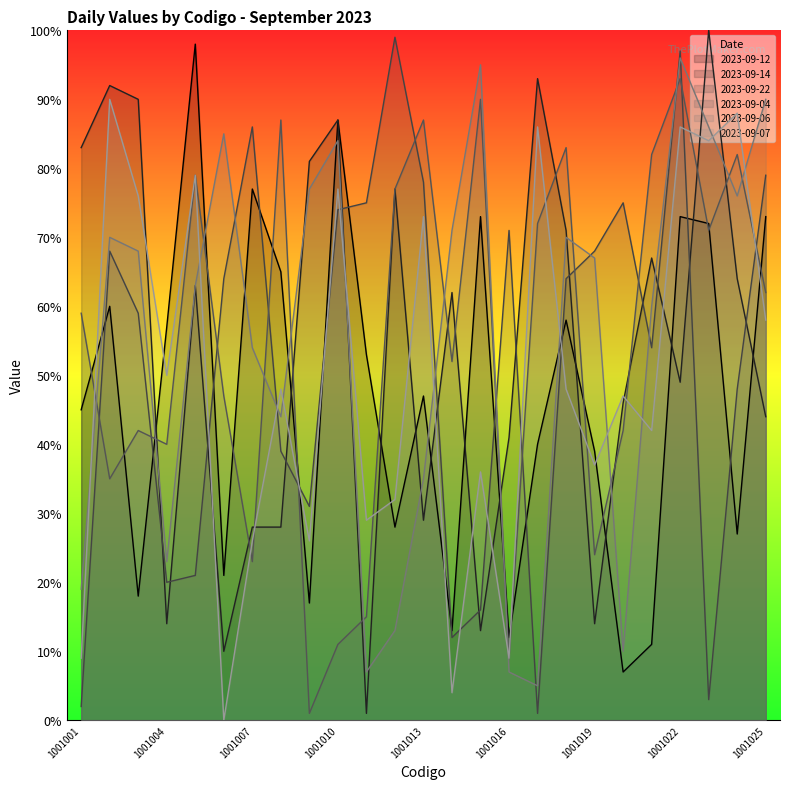

What is the sum of the 2023-09-06 values at 1001010 and 1001008?

128